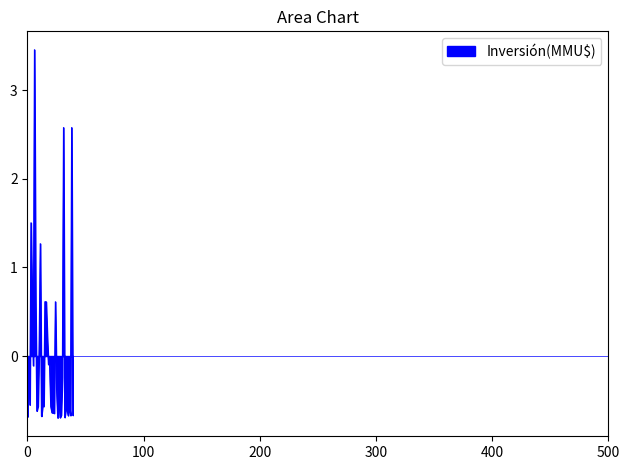

What is the difference between the maximum and minimum values?

4.2